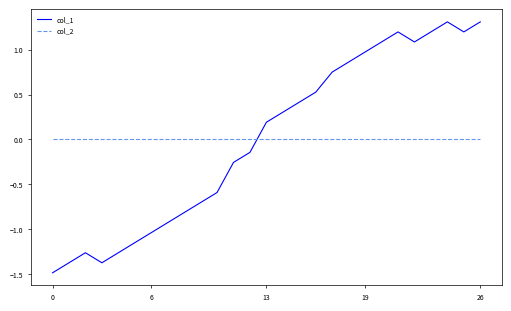

What is the difference between the maximum and minimum values in the col_1 series?

2.8